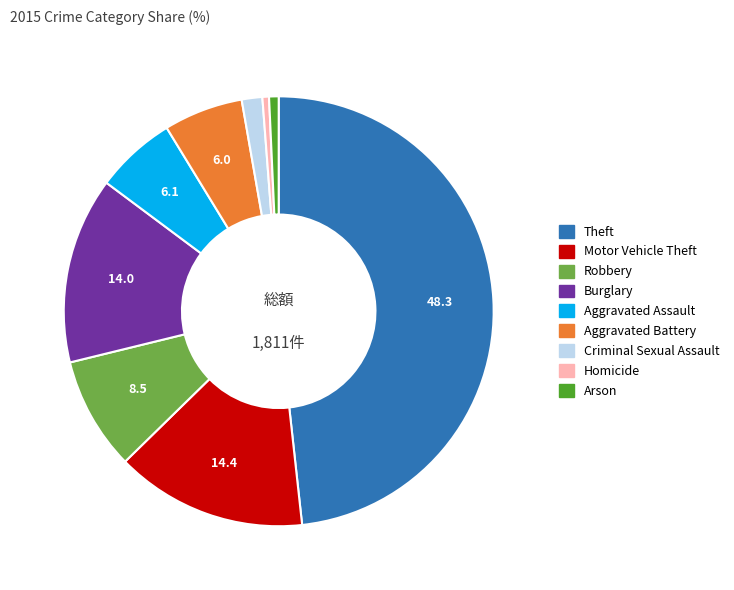

Is it true that Aggravated Battery is 6% of the pie?

True